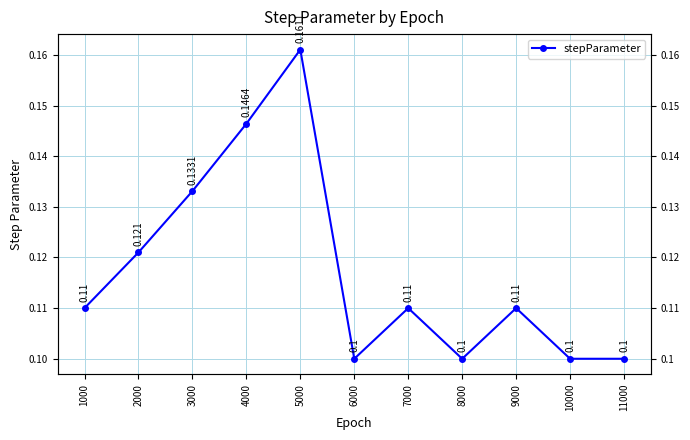

Which category has the highest value across all series?

5000